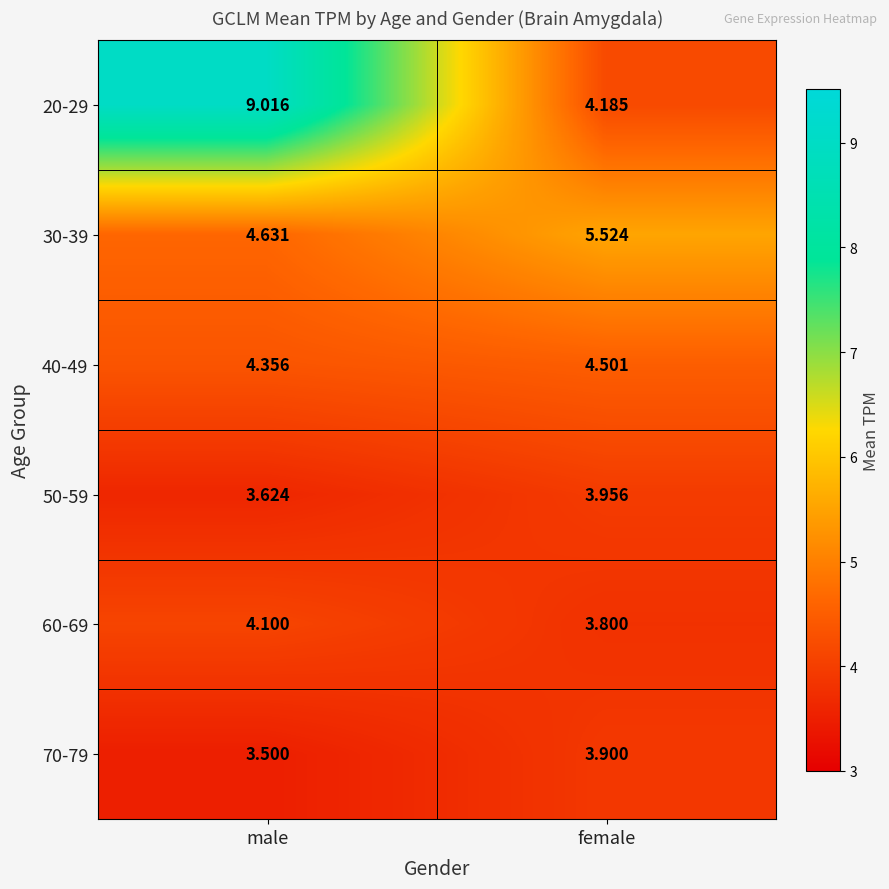

Is the value of 30-39 at male greater than the value of 20-29 at female?

Yes